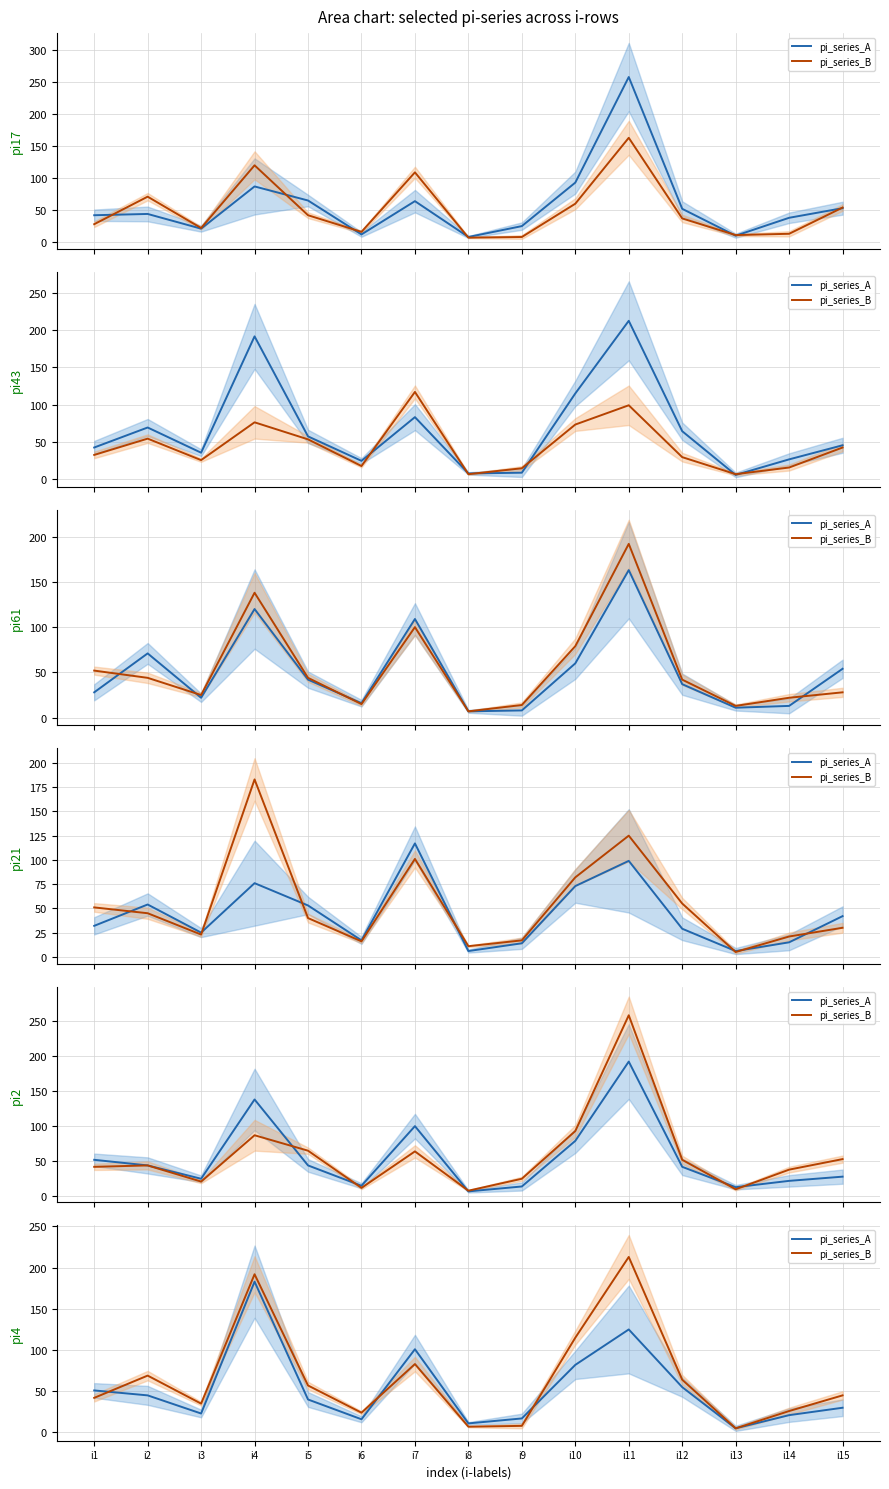

What is the value of the pi_series_A point at the 11th from the left?

125